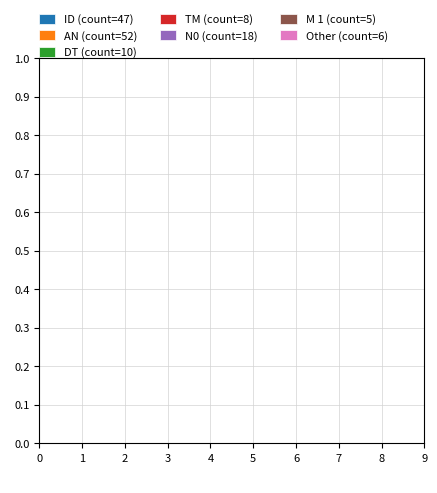

Do N0 and ID together represent more than half of the pie?

No